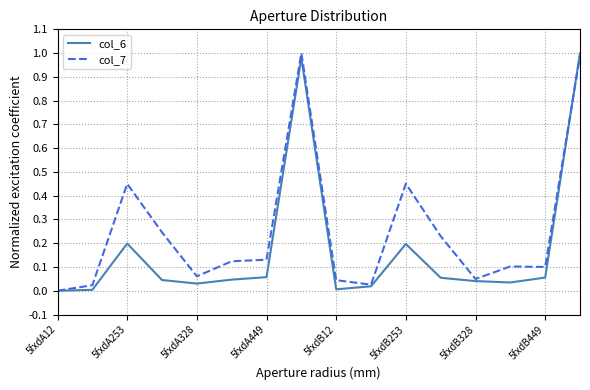

Rank the series by their average value, from lowest to highest.

col_6, col_7